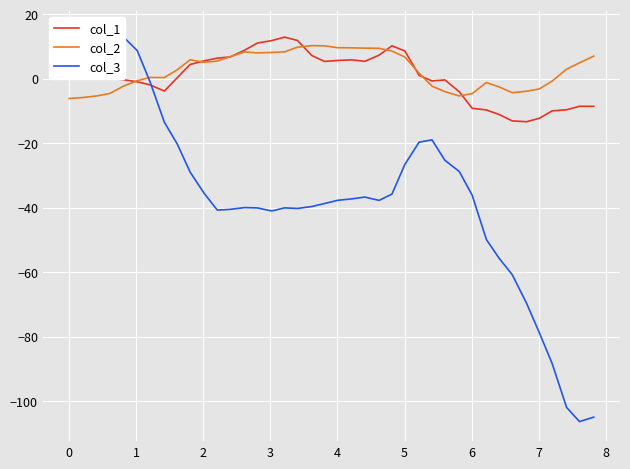

What is the maximum value for col_1?

13.0